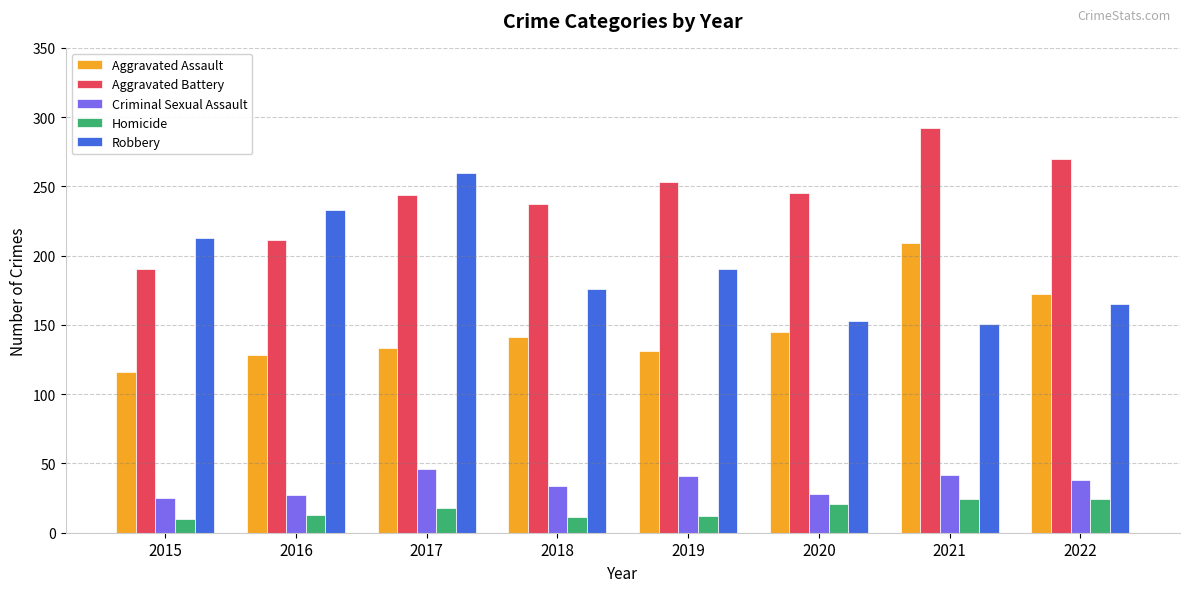

What is the sum of all Homicide values?

133